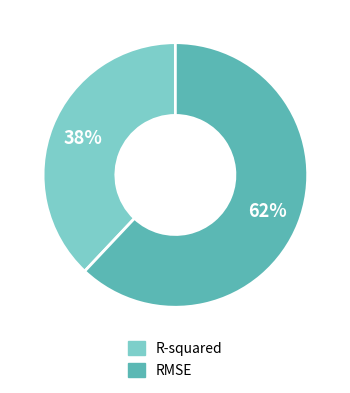

To the nearest percent, what is the average slice percentage?

50%